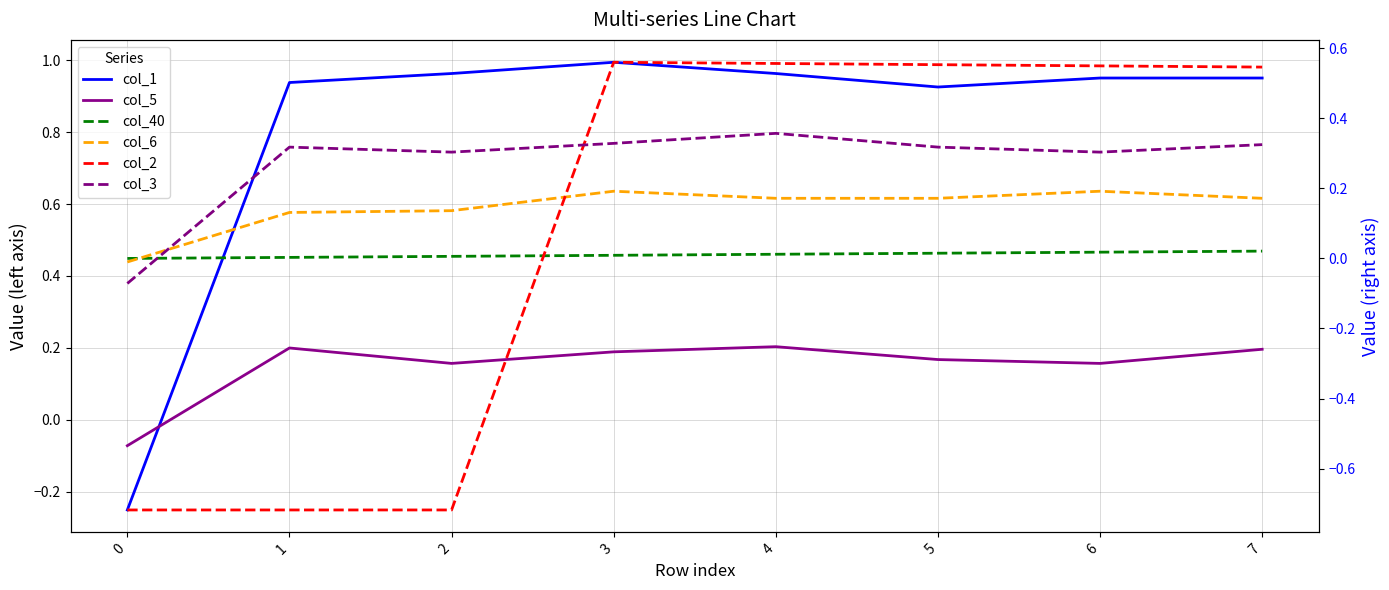

How many negative values does the col_5 series have?

1